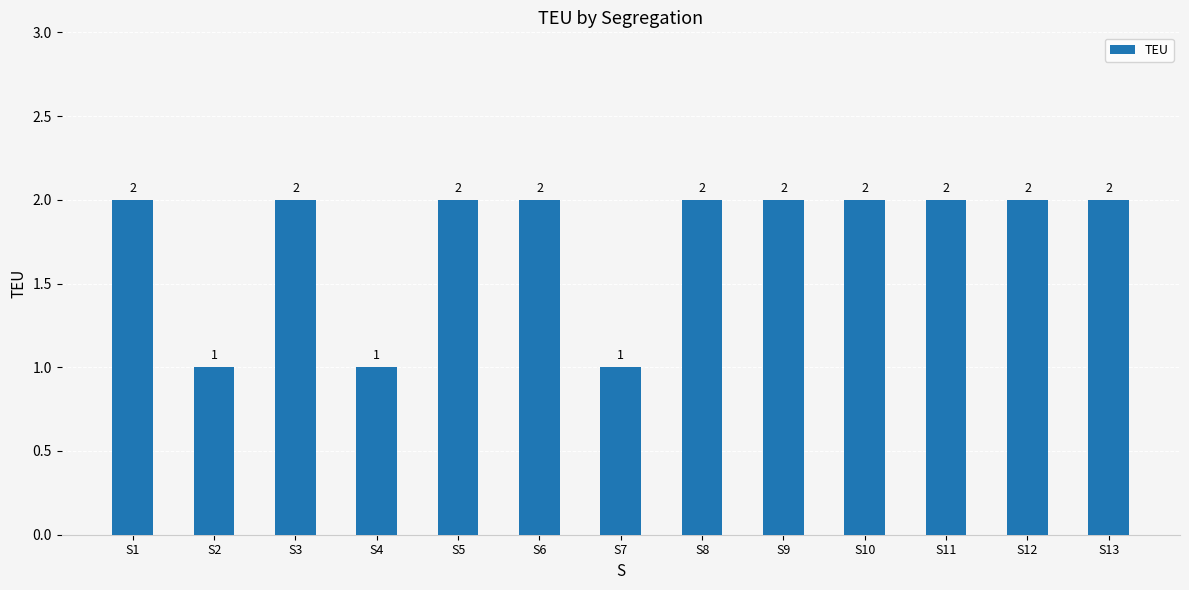

The chart shows a value of 2 at S5. True or false?

True